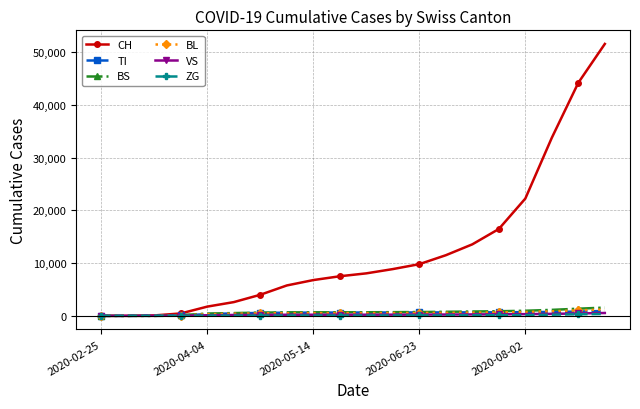

Which series has the largest range (max minus min)?

CH